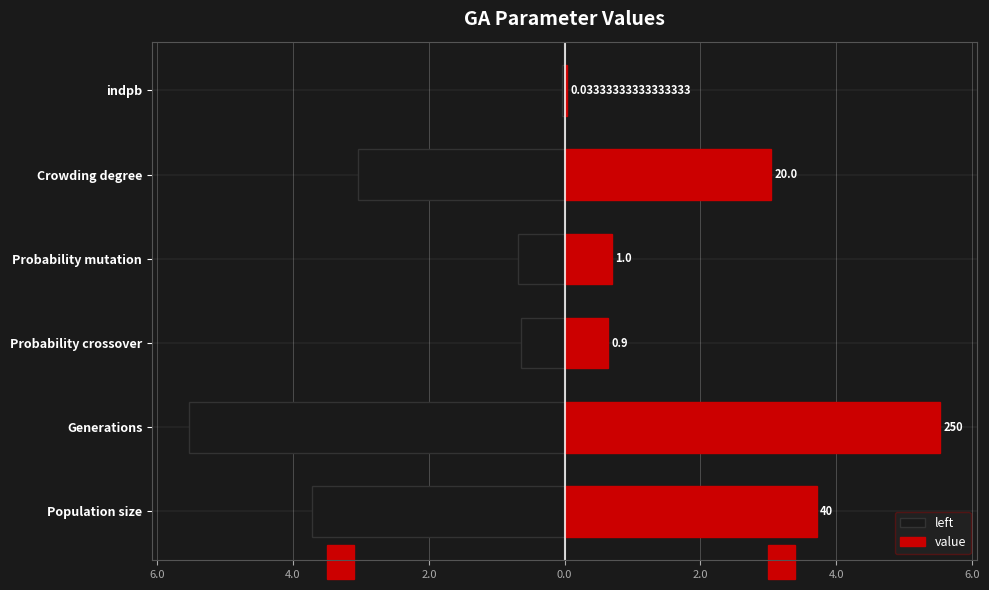

Does the chart contain any negative values?

Yes